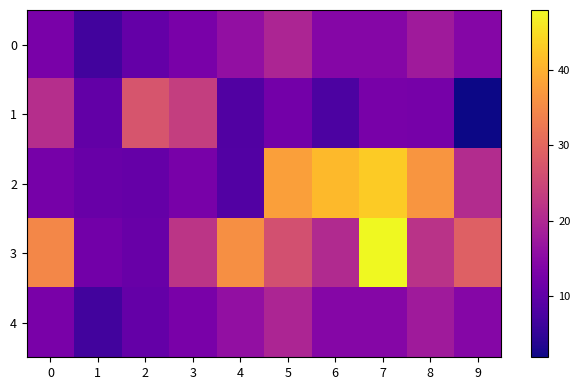

Count the number of categories in the chart.

10